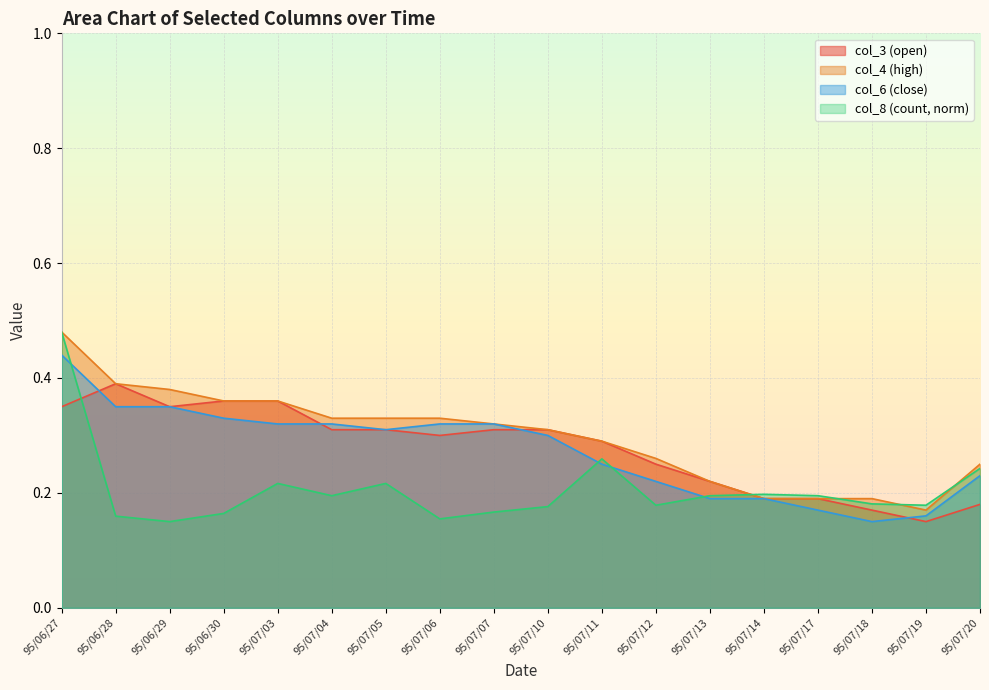

Reading right to left, list all the values displayed in this chart.

col_8: 95/07/20=0.2	95/07/19=0.2	95/07/18=0.2	95/07/17=0.2	95/07/14=0.2	95/07/13=0.2	95/07/12=0.2	95/07/11=0.3	95/07/10=0.2	95/07/07=0.2	95/07/06=0.2	95/07/05=0.2	95/07/04=0.2	95/07/03=0.2	95/06/30=0.2	95/06/29=0.1	95/06/28=0.2	95/06/27=0.5
col_4: 95/07/20=0.2	95/07/19=0.2	95/07/18=0.2	95/07/17=0.2	95/07/14=0.2	95/07/13=0.2	95/07/12=0.3	95/07/11=0.3	95/07/10=0.3	95/07/07=0.3	95/07/06=0.3	95/07/05=0.3	95/07/04=0.3	95/07/03=0.4	95/06/30=0.4	95/06/29=0.4	95/06/28=0.4	95/06/27=0.5
col_6: 95/07/20=0.2	95/07/19=0.2	95/07/18=0.1	95/07/17=0.2	95/07/14=0.2	95/07/13=0.2	95/07/12=0.2	95/07/11=0.2	95/07/10=0.3	95/07/07=0.3	95/07/06=0.3	95/07/05=0.3	95/07/04=0.3	95/07/03=0.3	95/06/30=0.3	95/06/29=0.3	95/06/28=0.3	95/06/27=0.4
col_3: 95/07/20=0.2	95/07/19=0.1	95/07/18=0.2	95/07/17=0.2	95/07/14=0.2	95/07/13=0.2	95/07/12=0.2	95/07/11=0.3	95/07/10=0.3	95/07/07=0.3	95/07/06=0.3	95/07/05=0.3	95/07/04=0.3	95/07/03=0.4	95/06/30=0.4	95/06/29=0.3	95/06/28=0.4	95/06/27=0.3